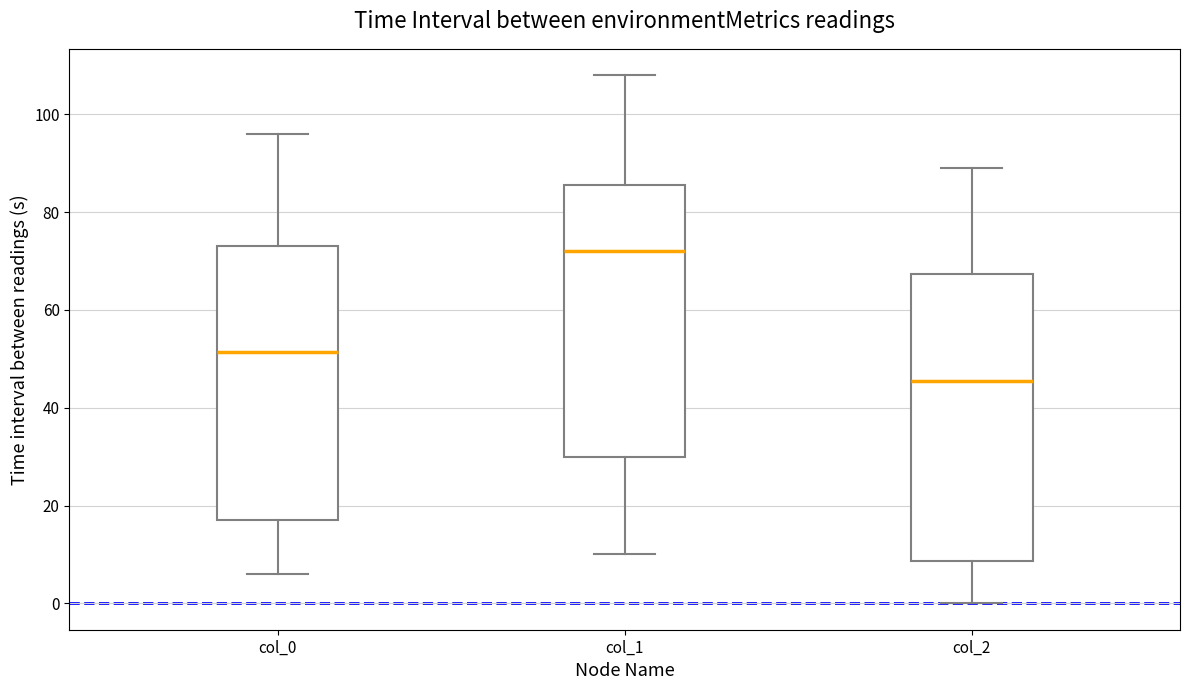

Reading left to right, transcribe this box plot: for each box, give where its median line is, the range the box spans, and where its two whiskers end, as read against the y-axis. The values are not printed on the chart, so give them approximately, as read against the axis.

col_0: median 52, box 18 to 74, whiskers 6 to 96
col_1: median 72, box 30 to 86, whiskers 10 to 108
col_2: median 46, box 8 to 68, whiskers 0 to 90